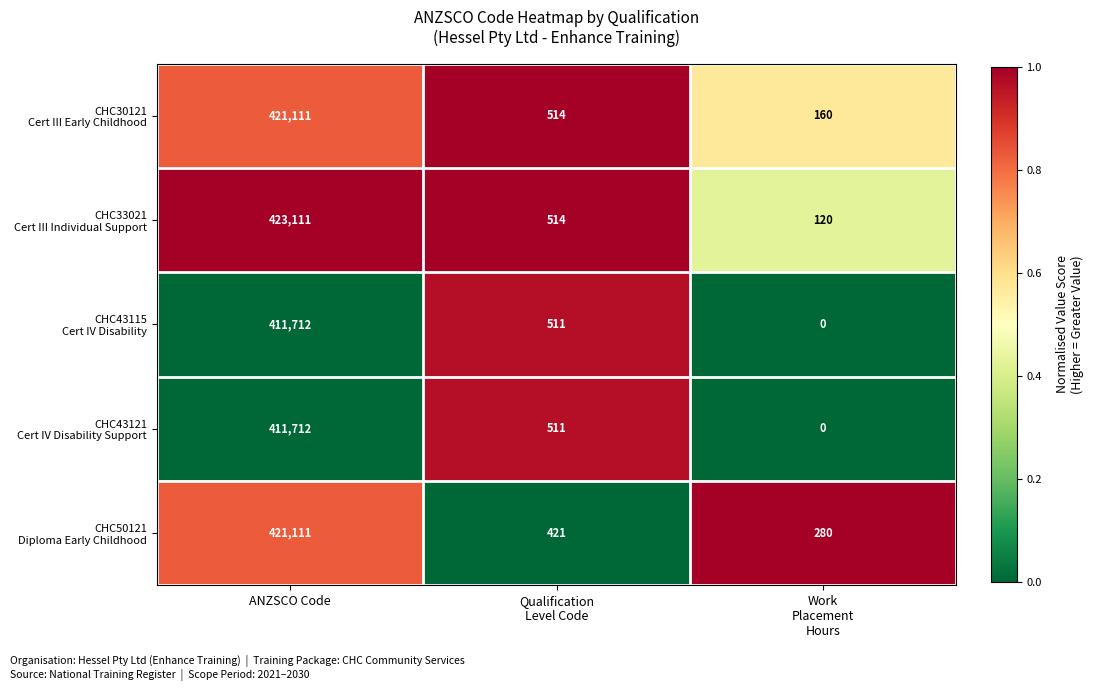

What is the difference between the highest and lowest values at ANZSCO Code?

11399